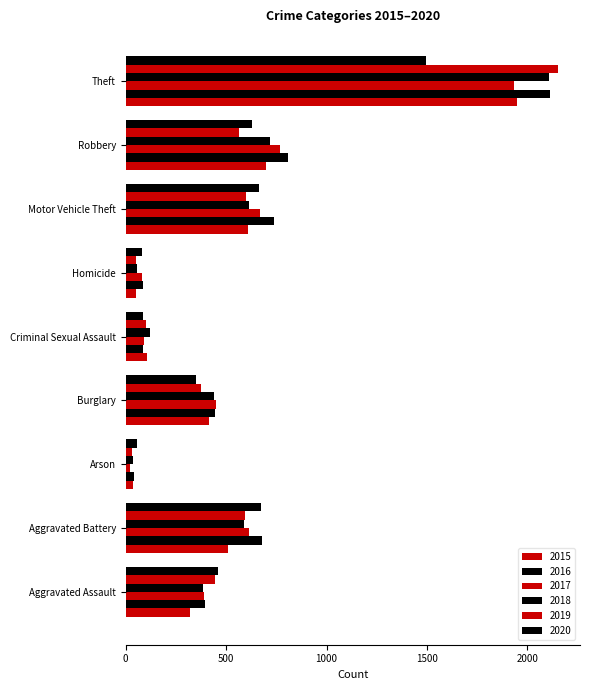

Count the number of categories in the chart.

9